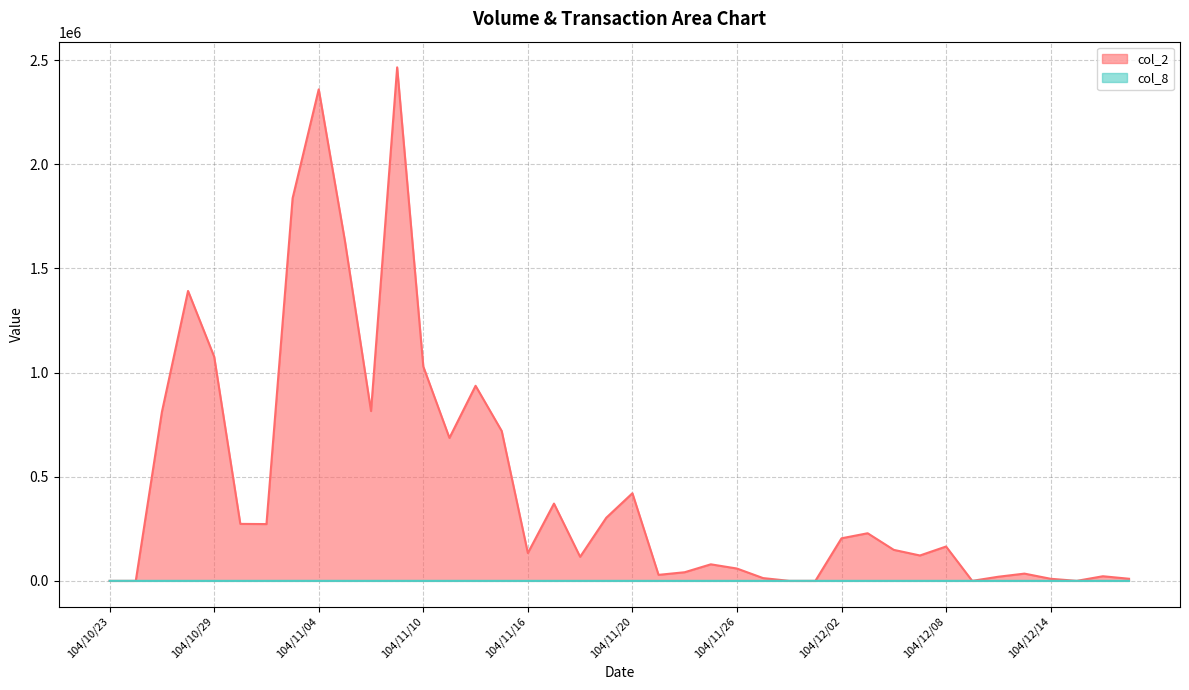

At which category is the sum across all series the highest?

104/11/09